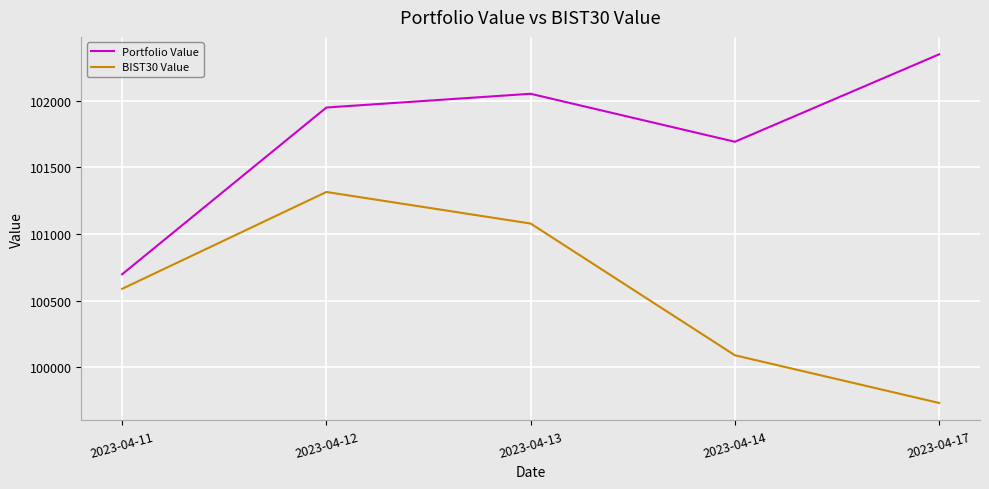

What is the difference between the second highest and minimum values in the Portfolio Value series?

1356.2